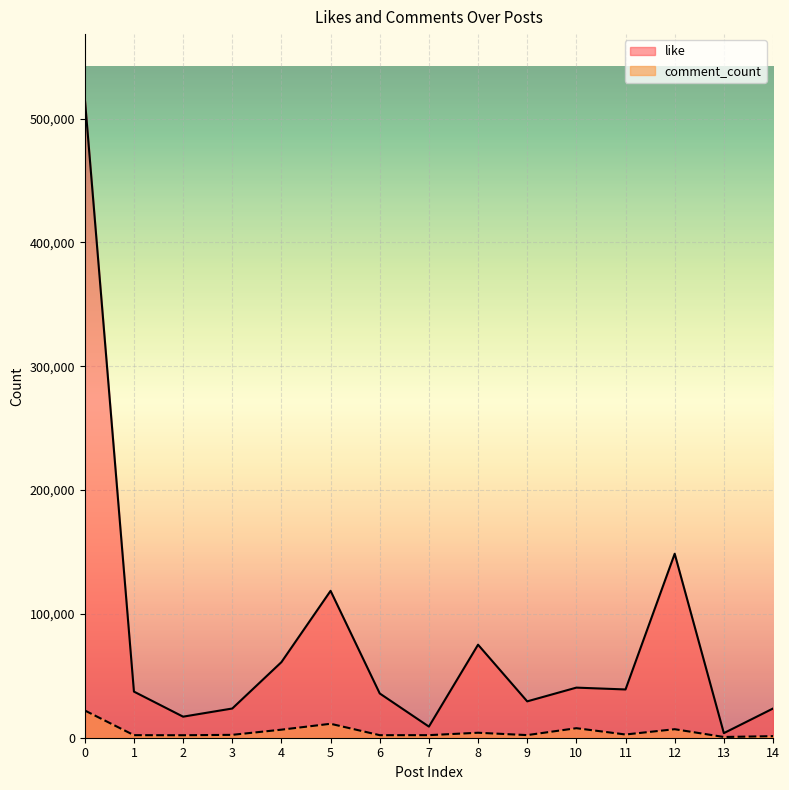

True or false: comment_count and like intersect in this chart.

False